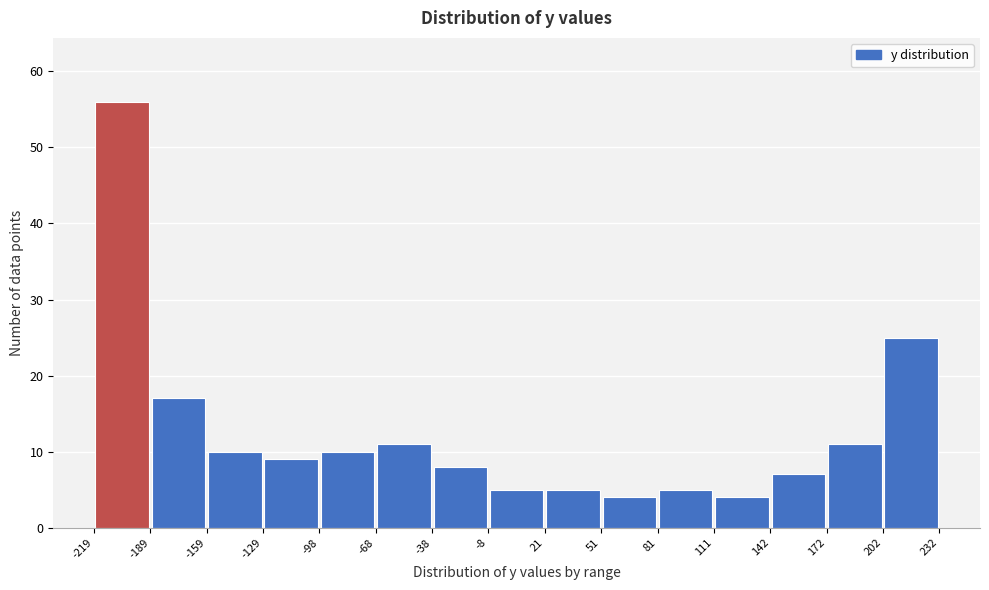

How tall is the bar that spans -189 to -159 on the x-axis? The values are not printed on the chart, so give them approximately, as read against the axis.

17